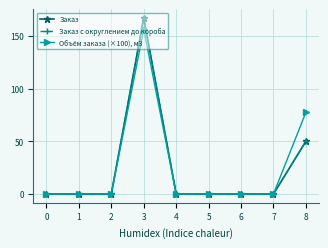

Is this an area chart (filled region under the line)?

No